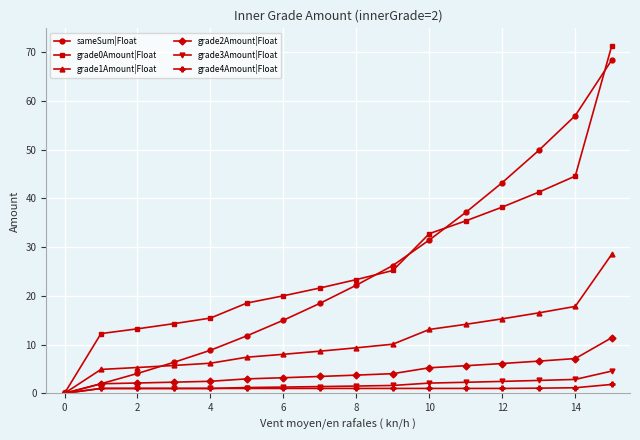

Rank the series by their maximum value, from highest to lowest.

grade0Amount|Float, sameSum|Float, grade1Amount|Float, grade2Amount|Float, grade3Amount|Float, grade4Amount|Float